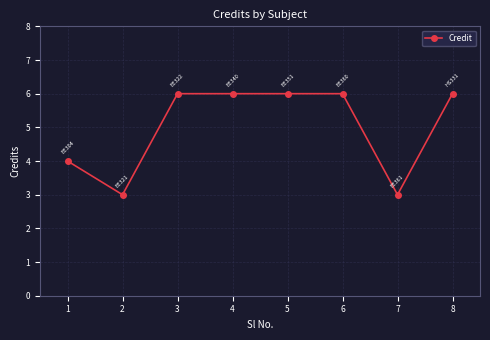

What is the value of the 2nd point from the left?

3